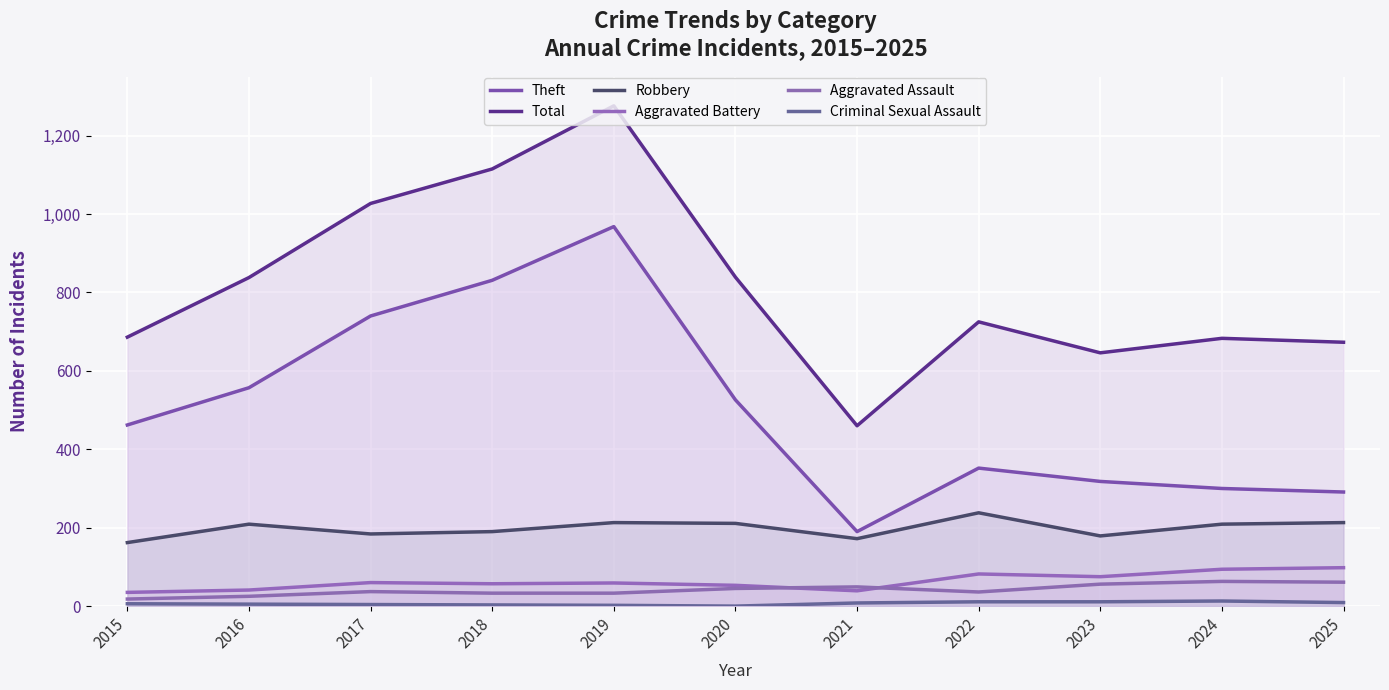

What is the difference between the highest and lowest values at 2020?

839